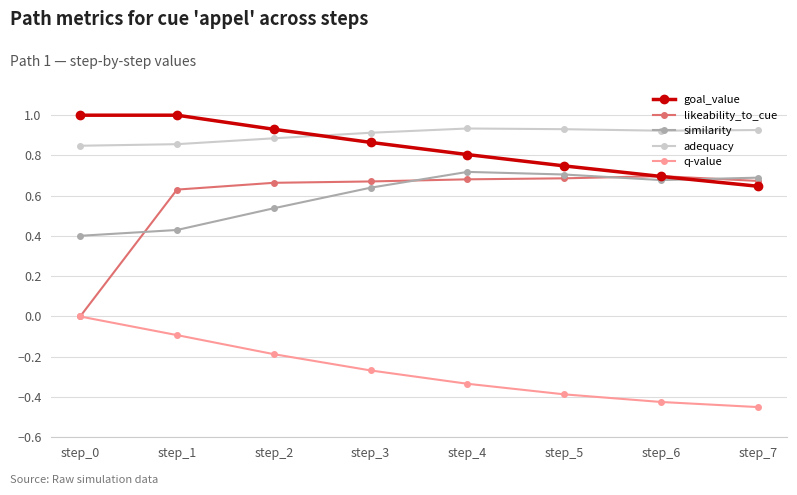

True or false: likeability_to_cue has a value of 0.3 at step_2.

False